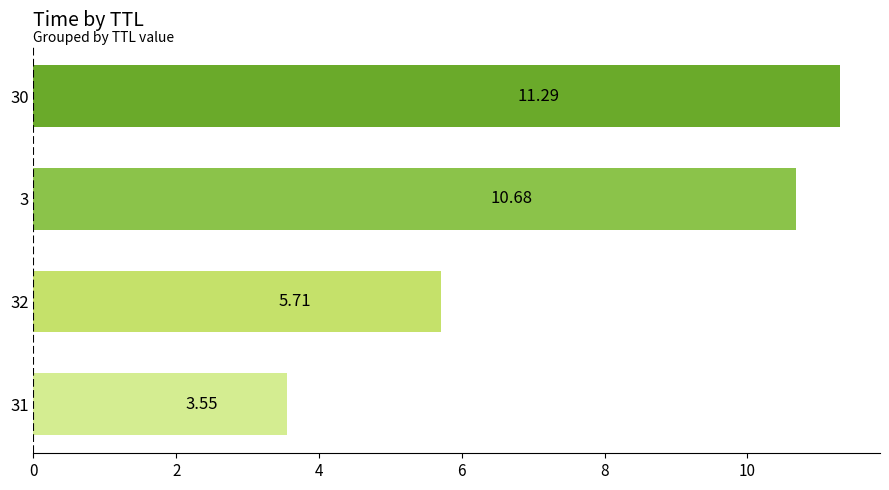

How many data points does each series have?

4